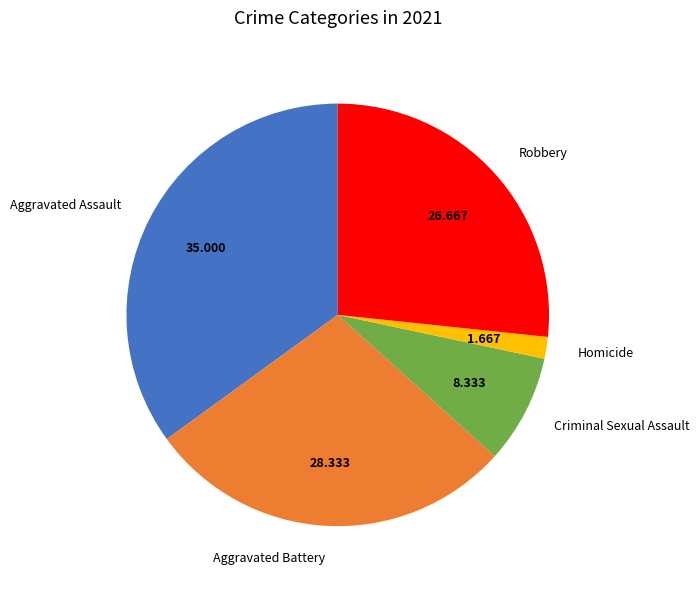

Rank the categories by value from lowest to highest.

Homicide, Criminal Sexual Assault, Robbery, Aggravated Battery, Aggravated Assault